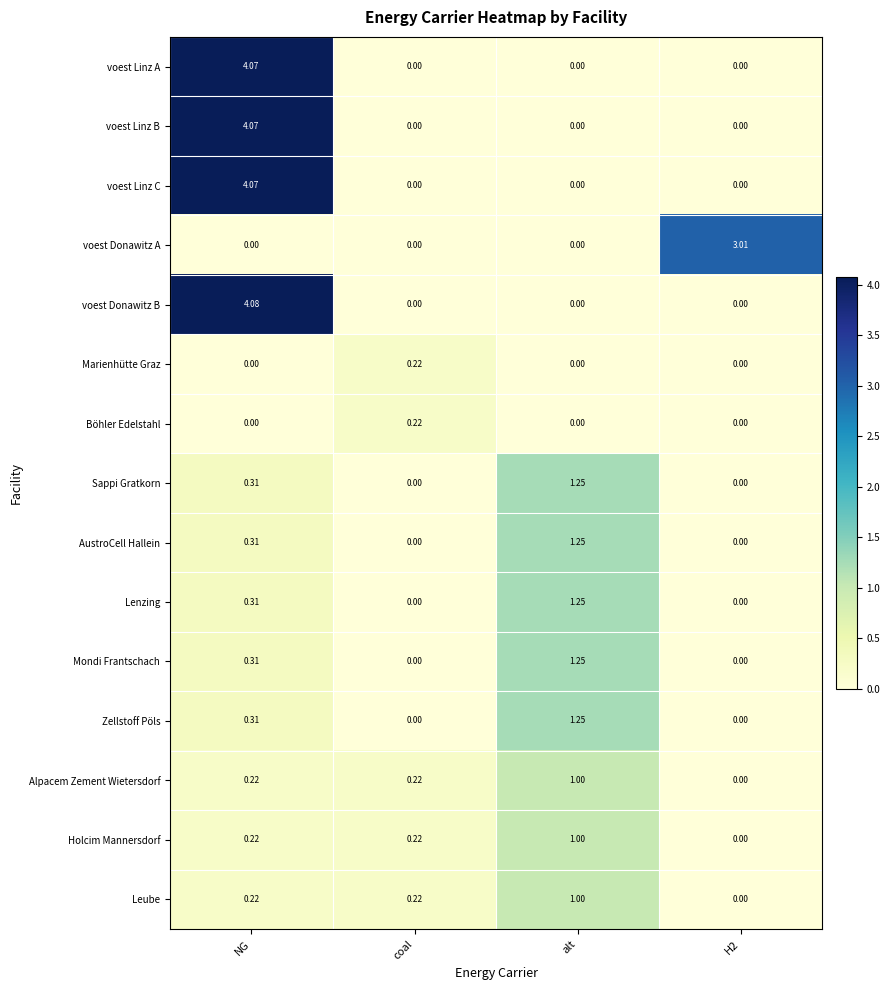

At which category is the sum across all series the highest?

NG